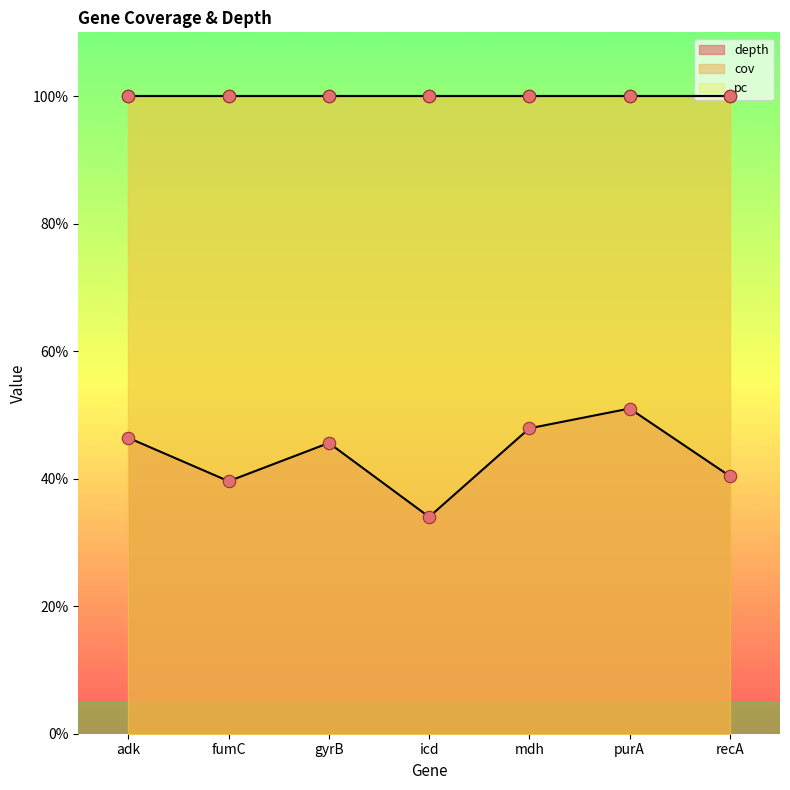

Which series has the largest total across all categories?

cov